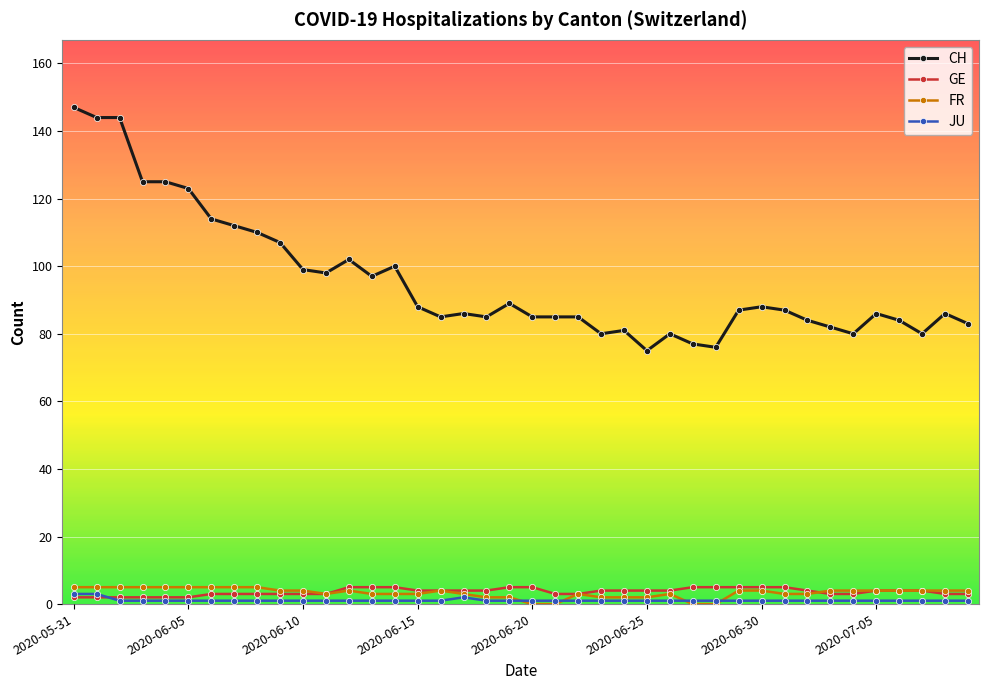

At how many categories does at least one series exceed 50?

40